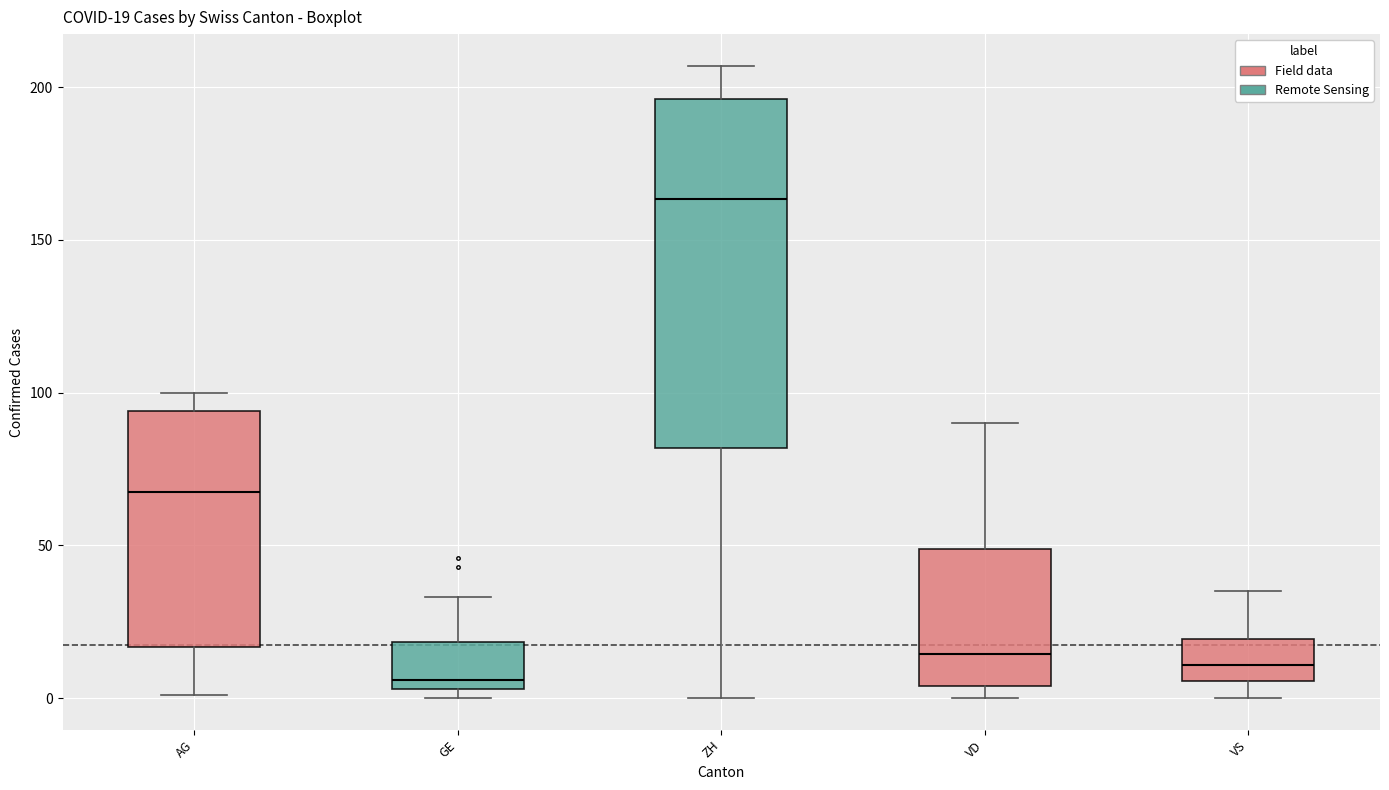

Which box's median line is the lowest?

GE